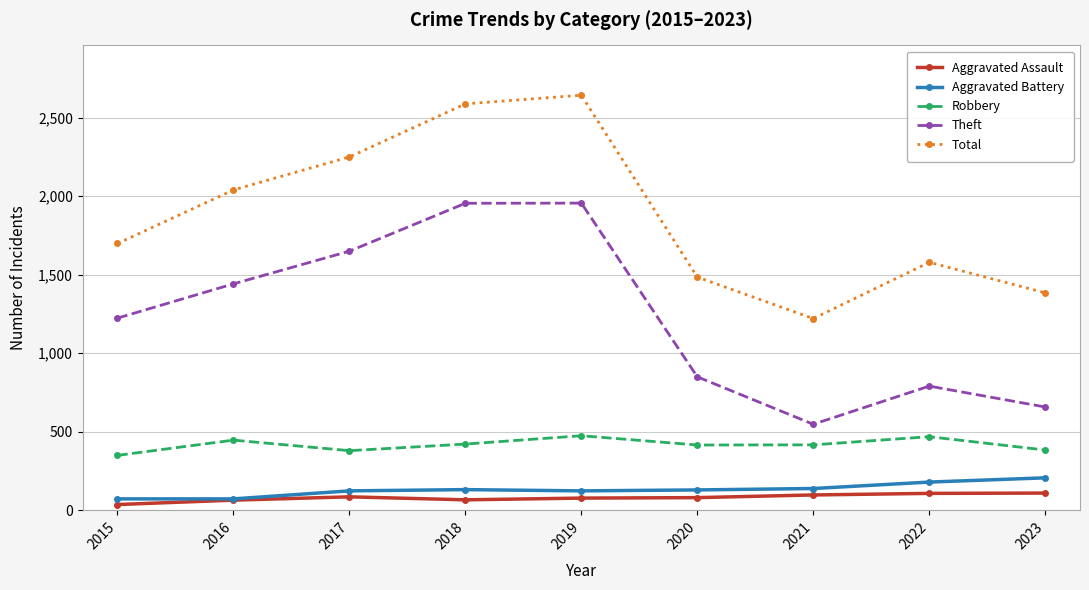

At which category does Robbery reach its first local peak?

2016